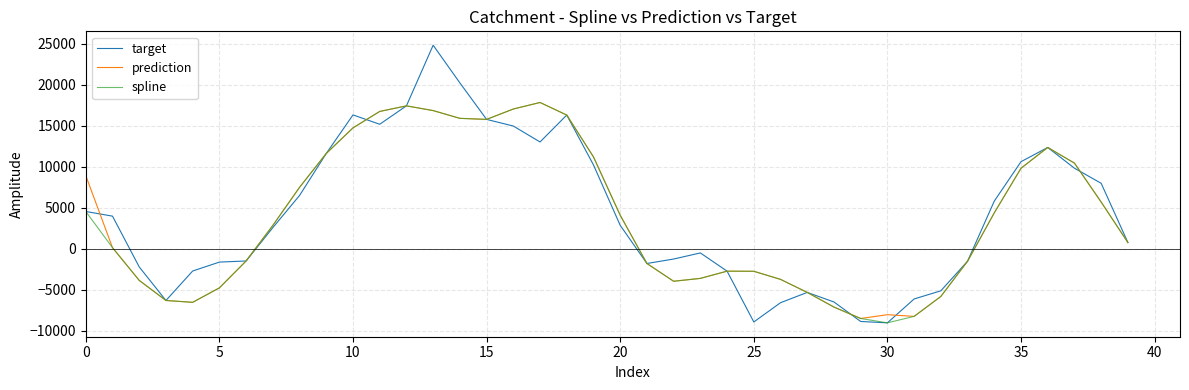

Which series has the widest spread of values?

target